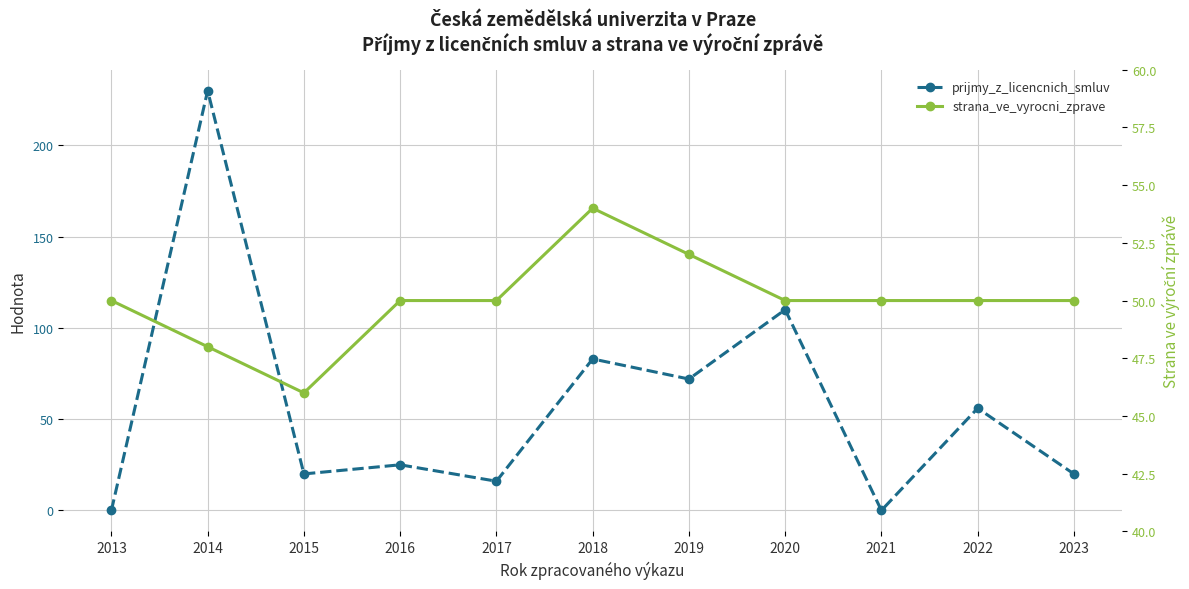

In strana_ve_vyrocni_zprave, how many points are lower than both neighbors (excluding endpoints)?

1